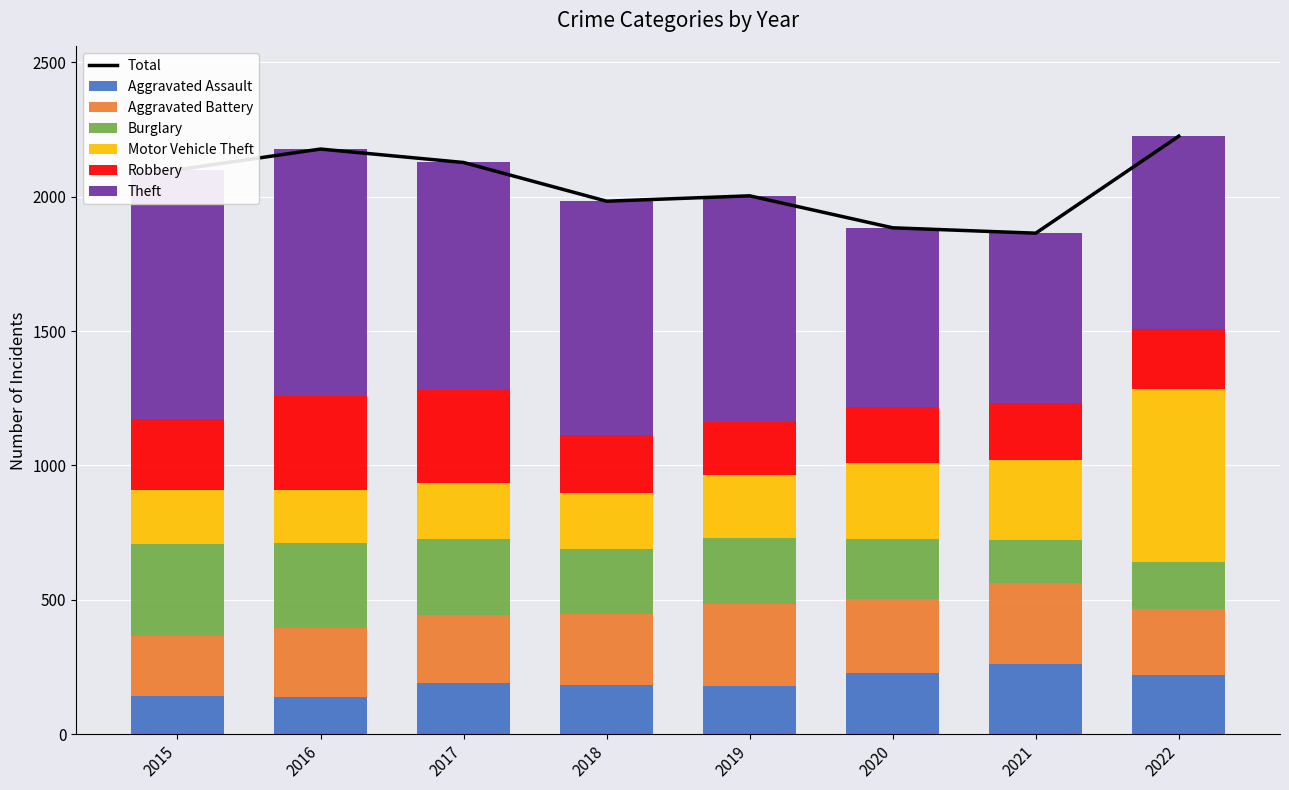

What value does the Burglary series have at 2020, to the nearest 10?

220